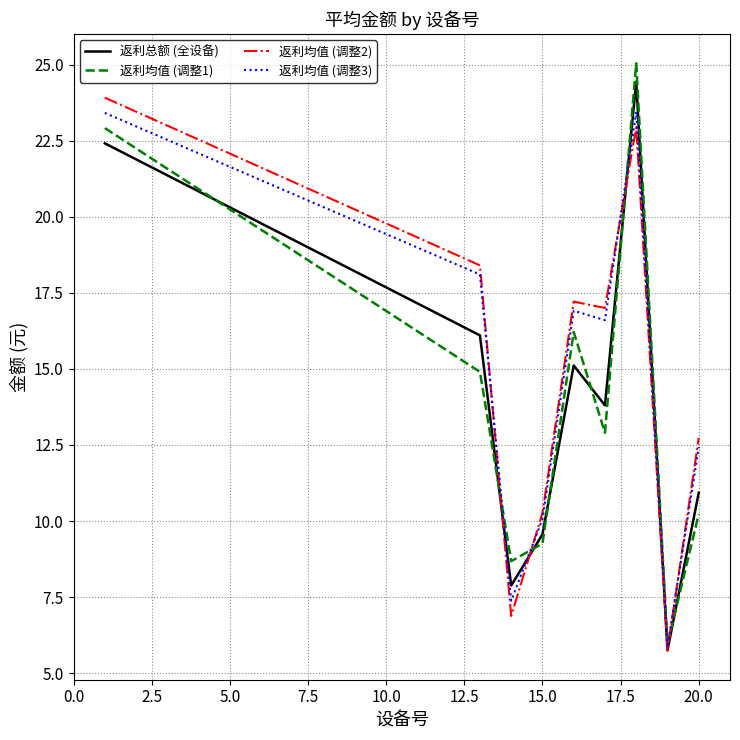

Reading left to right, what are all the values shown in this chart?

返利总额 (全设备): 22.4	16.1	7.9	9.6	15.1	13.8	24.4	5.8	10.9
返利均值 (调整1): 22.9	14.9	8.7	9.3	16.2	12.9	25.0	6.0	10.2
返利均值 (调整2): 23.9	18.4	6.9	10.3	17.2	17.0	22.9	5.8	12.7
返利均值 (调整3): 23.4	18.1	7.4	10.1	16.9	16.6	23.4	5.8	12.4